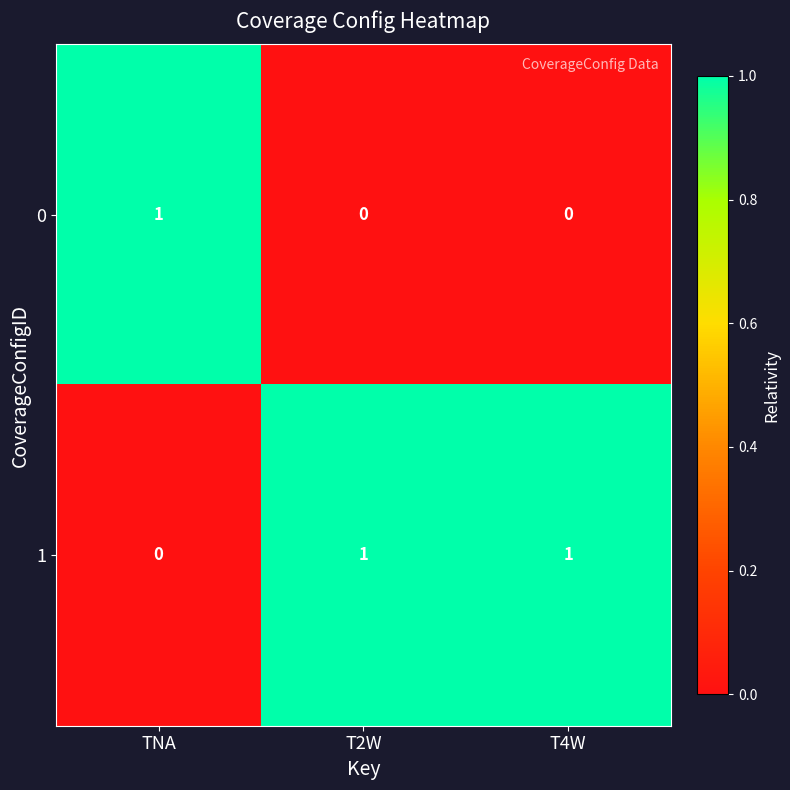

Reading left to right, what are all the values shown in this chart?

0: 1	0	0
1: 0	1	1